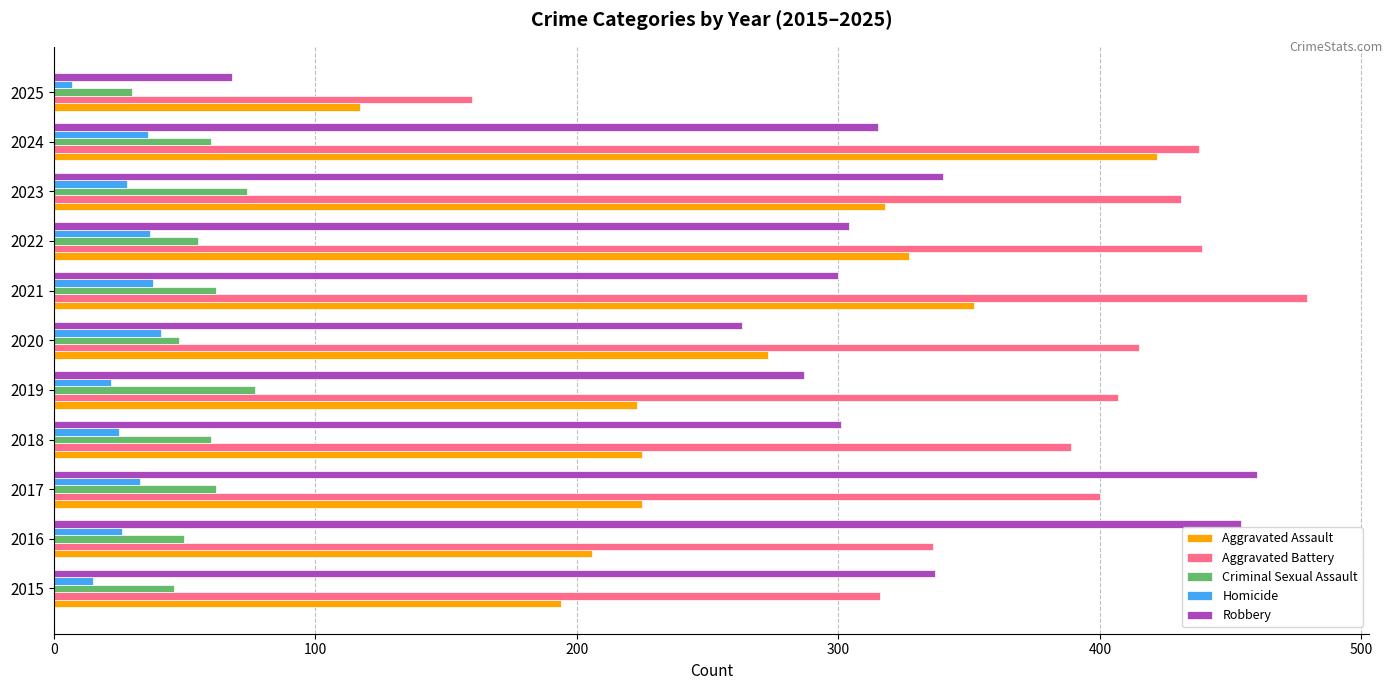

True or false: Aggravated Assault has a value of 318 at 2023.

True